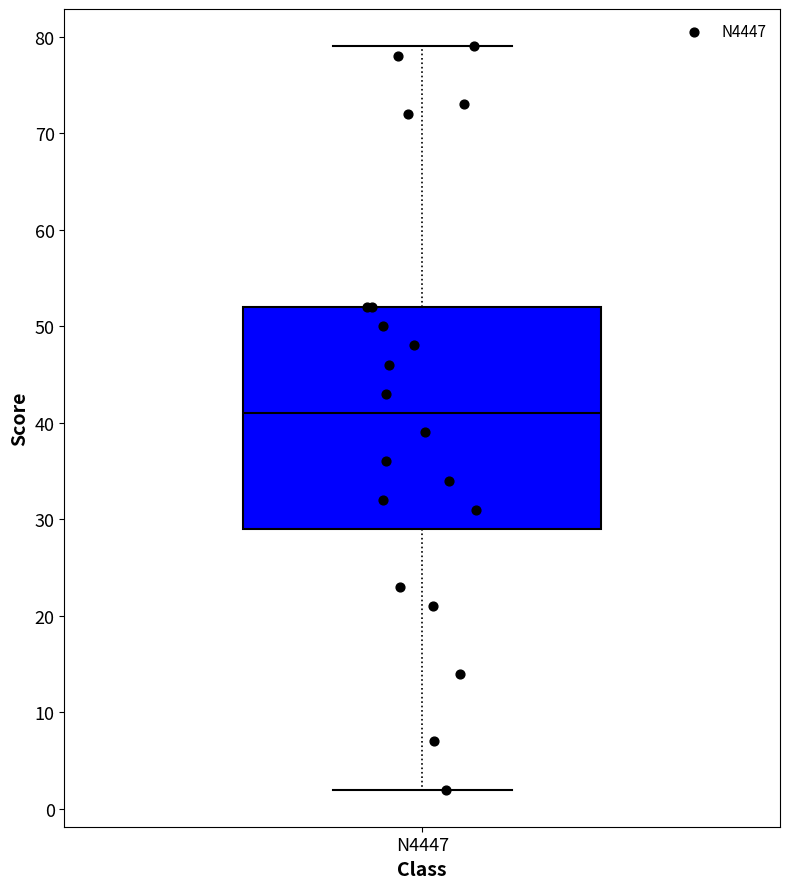

Transcribe this box plot: give where the median line is, the range the box spans, and where the two whiskers end, as read against the y-axis. The values are not printed on the chart, so give them approximately, as read against the axis.

median 41, box 29 to 52, whiskers 2 to 79